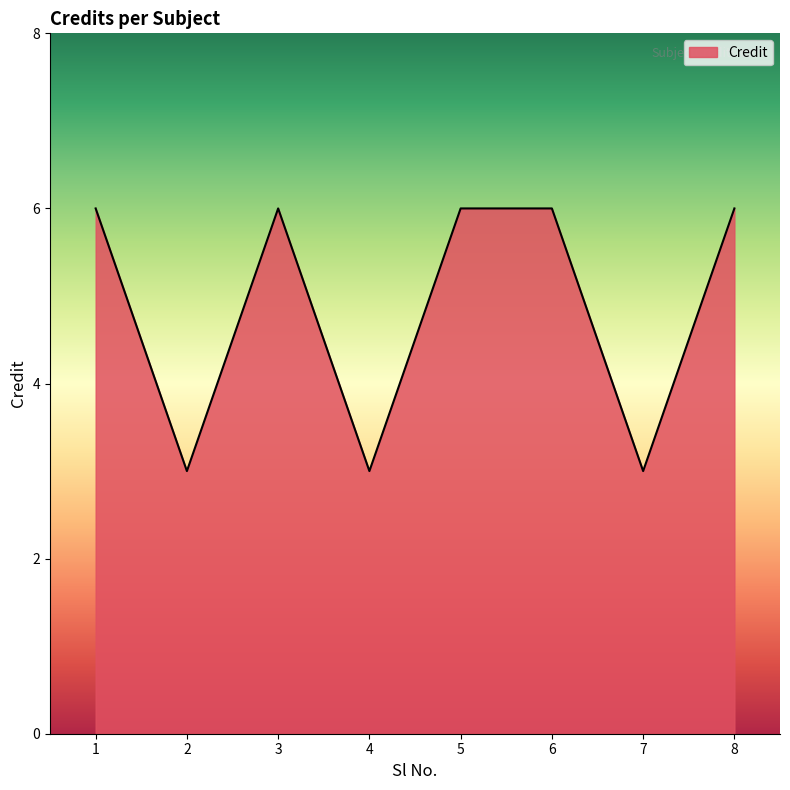

At which category does the data reach its first local peak?

3